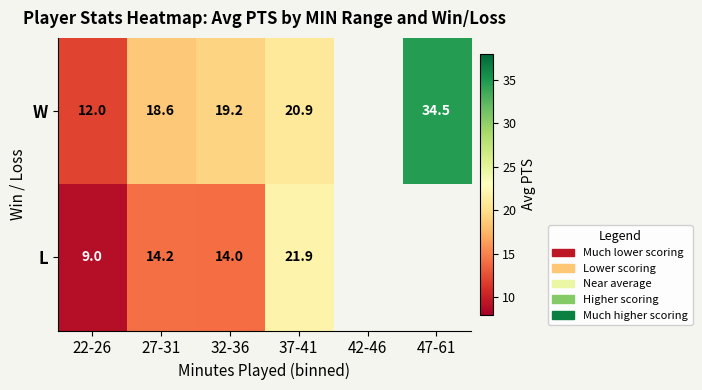

What is the difference between the highest and lowest values at 27-31?

4.4